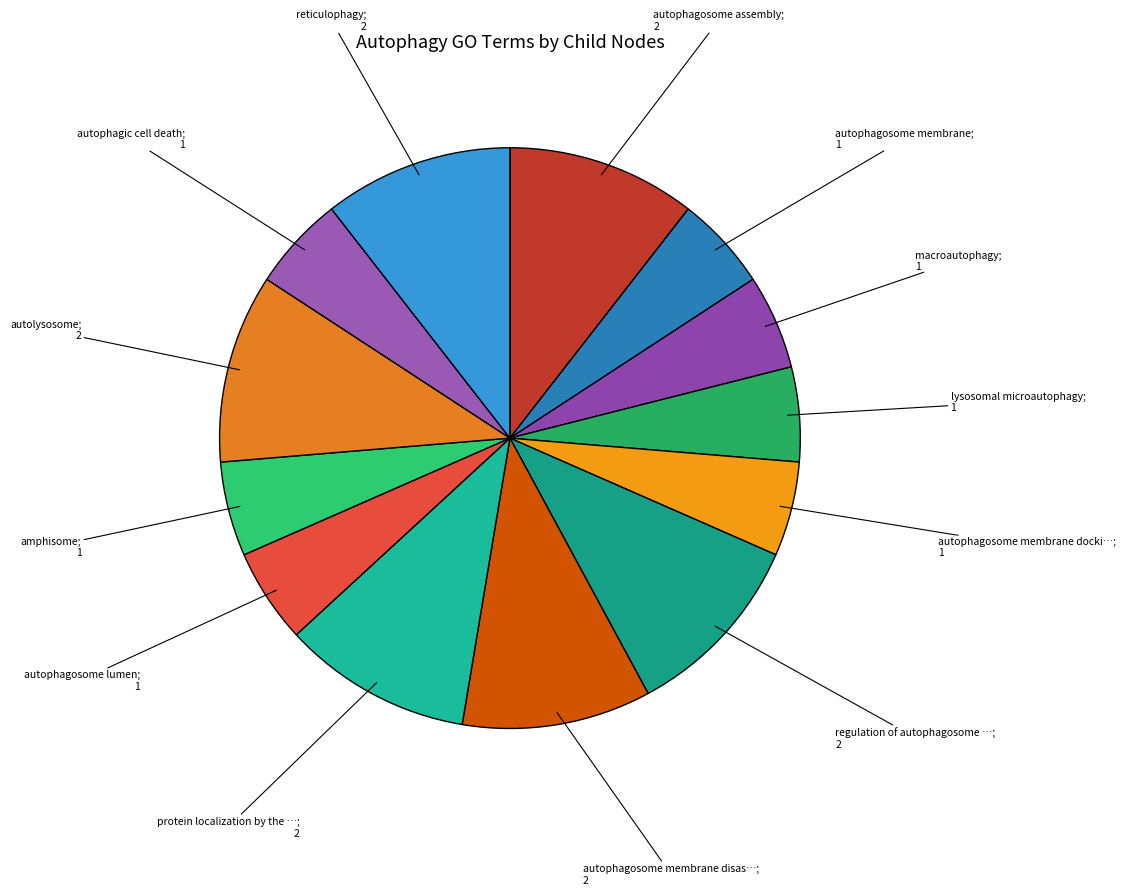

Which category has the smallest portion of the pie?

autophagosome membrane